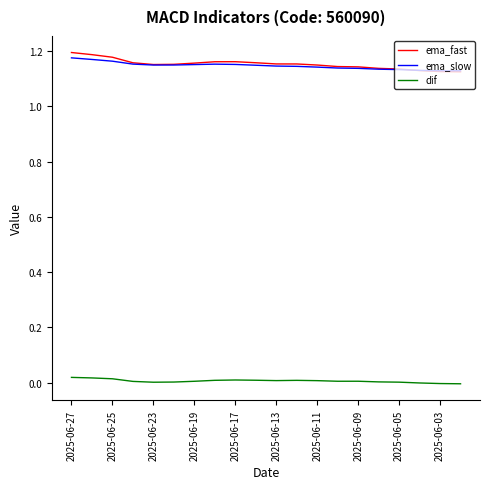

True or false: dif and ema_slow cross at least once.

False